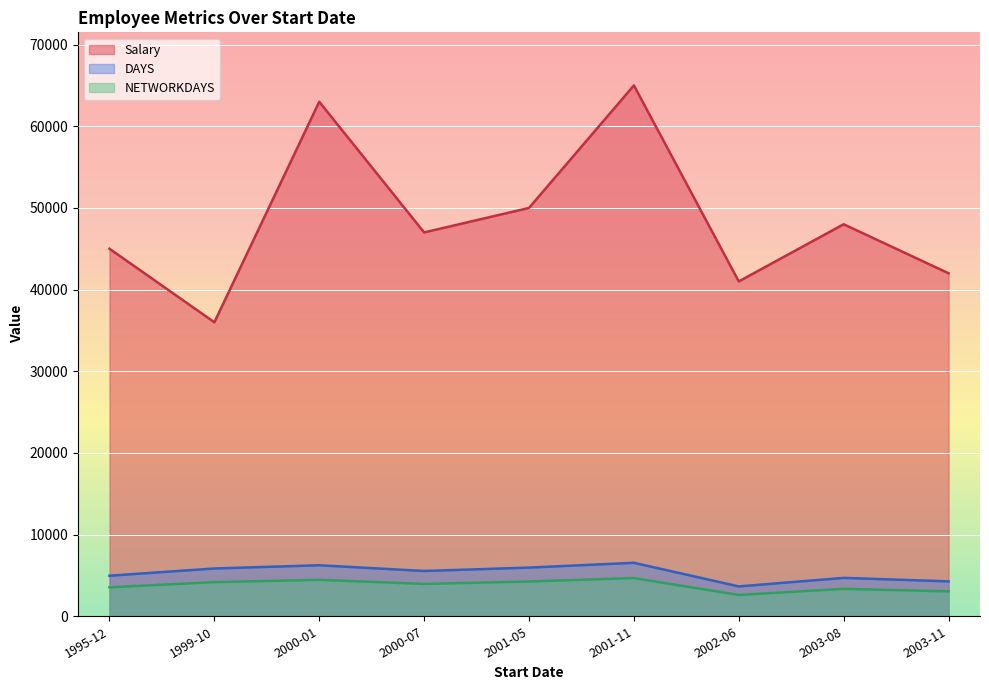

How many interior local valleys does the DAYS series have?

2